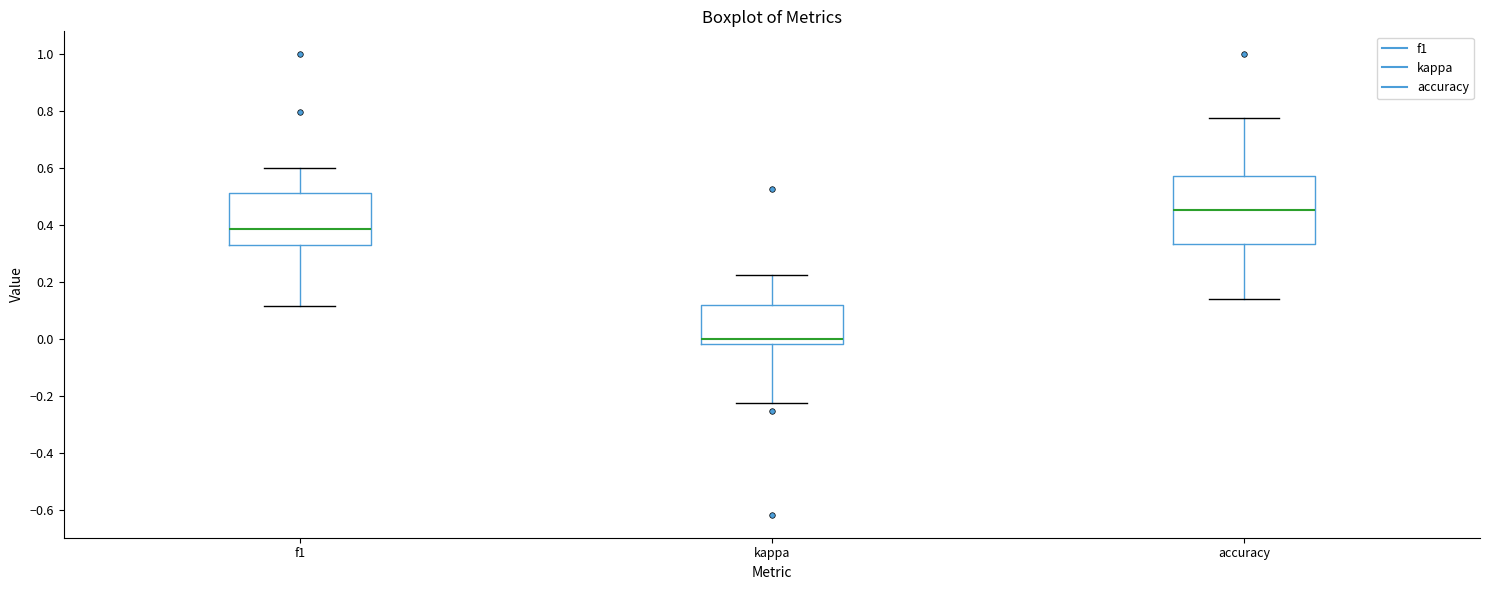

Reading left to right, transcribe this box plot: for each box, give where its median line is, the range the box spans, and where its two whiskers end, as read against the y-axis. The values are not printed on the chart, so give them approximately, as read against the axis.

f1: median 0.38, box 0.34 to 0.52, whiskers 0.12 to 0.60
kappa: median 0.00, box -0.02 to 0.12, whiskers -0.22 to 0.22
accuracy: median 0.46, box 0.34 to 0.58, whiskers 0.14 to 0.78